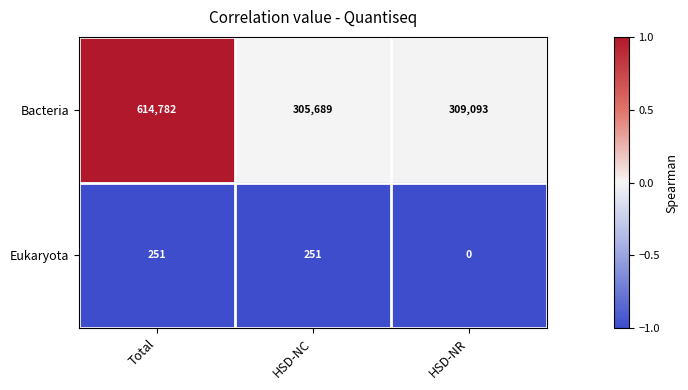

At HSD-NR, list the series in order from smallest to largest.

Eukaryota, Bacteria